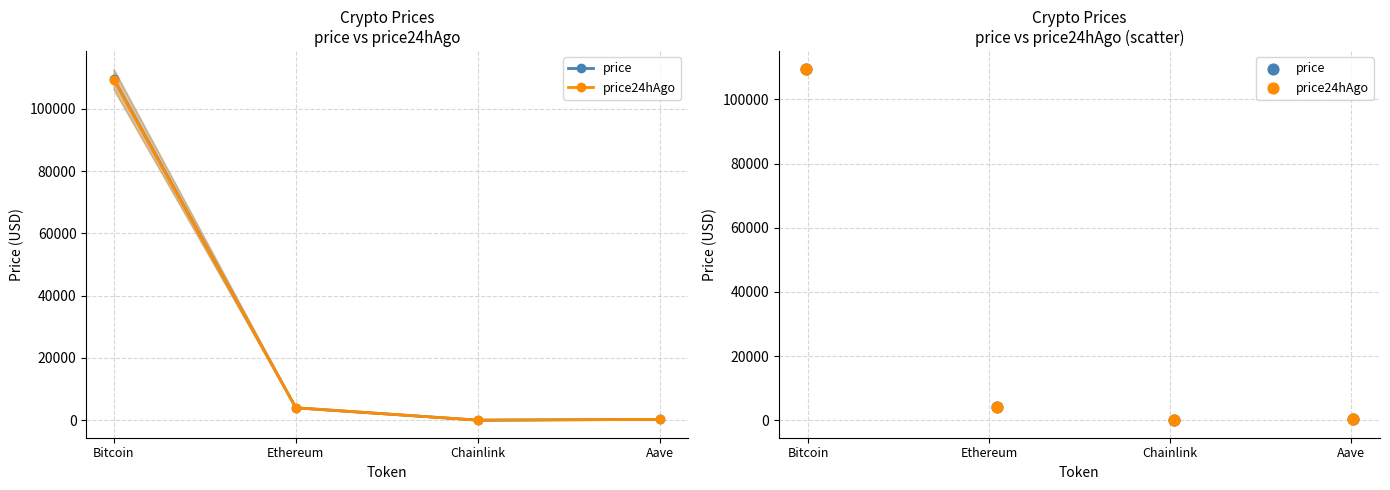

Which series reaches the maximum Y coordinate?

price